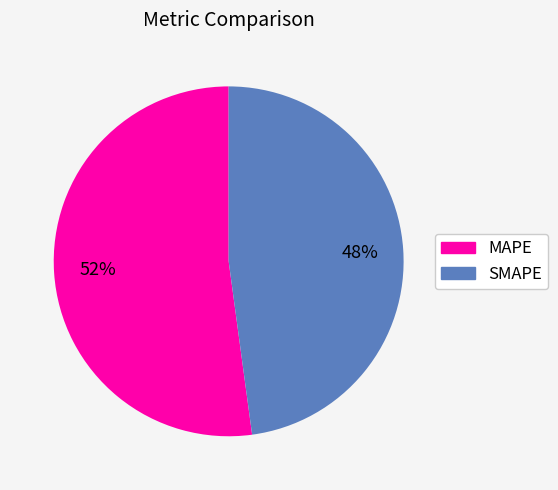

Does SMAPE represent more than half of the total?

No